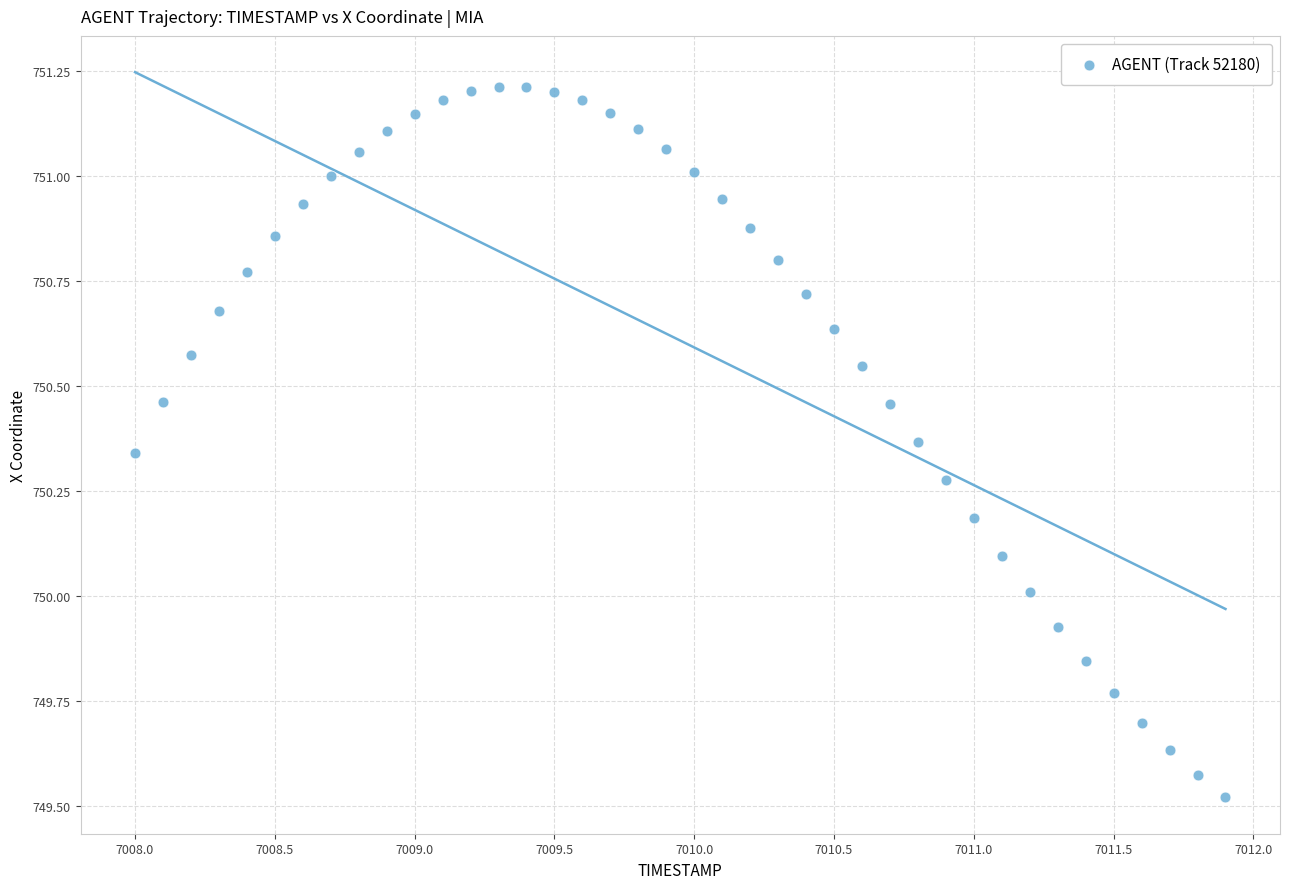

What is the range of X values (max minus min)?

3.9